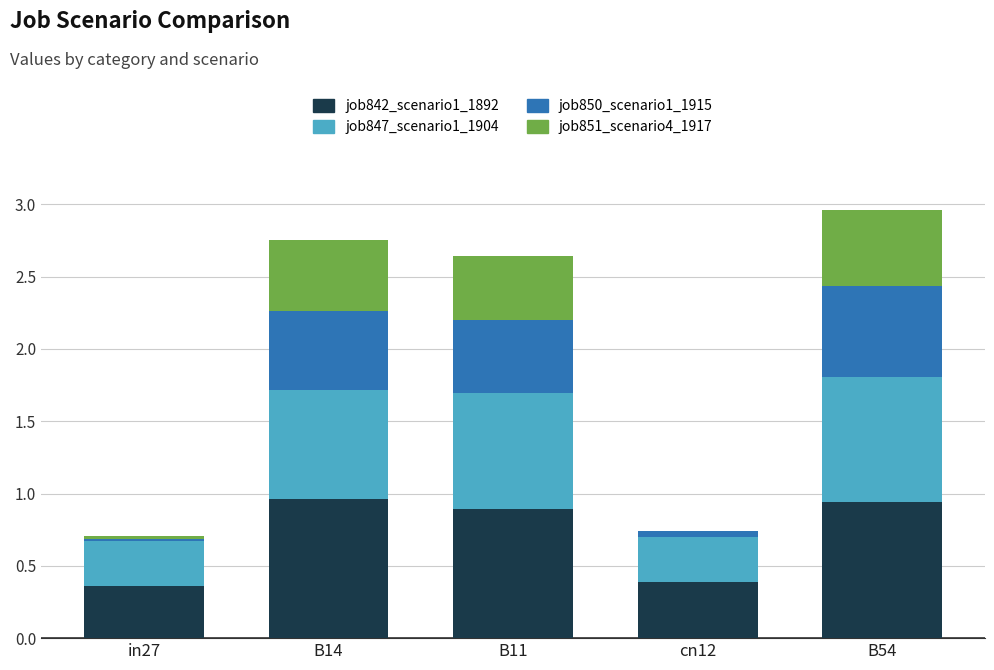

True or false: job842_scenario1_1892 has a value of 0.4 at in27.

True